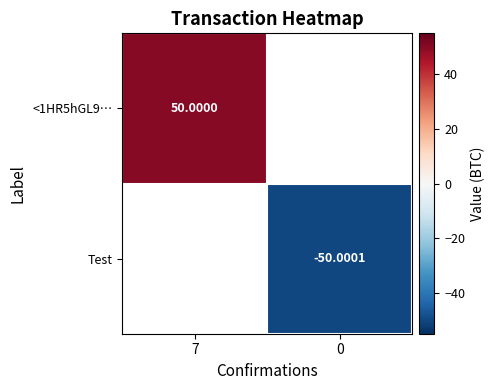

At how many categories does at least one series exceed 40?

1